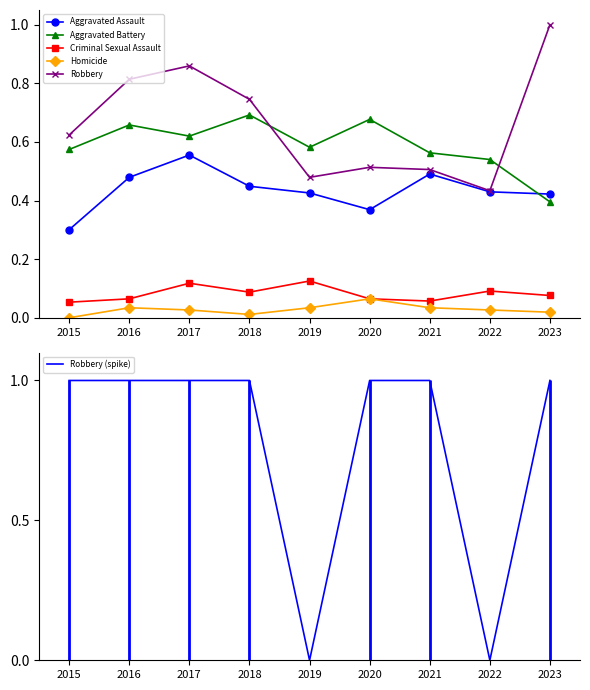

How many interior local valleys does the Aggravated Battery series have?

2